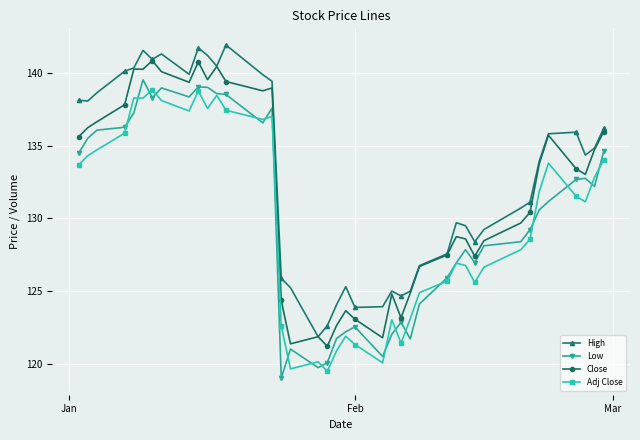

How many distinct data groups are displayed?

4